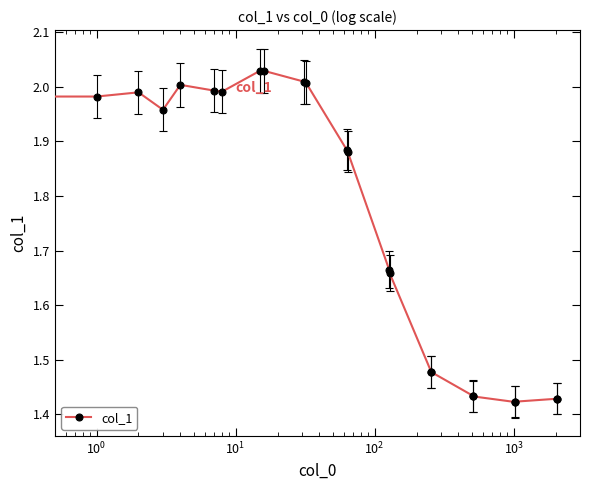

True or false: the data has more than 0 interior local peaks.

True